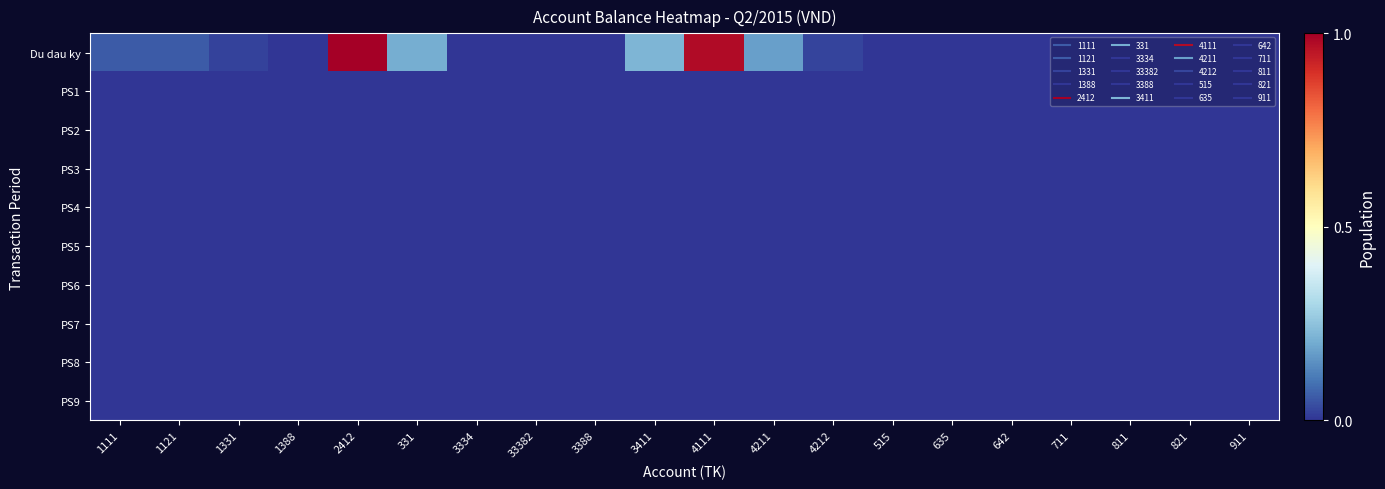

Rank the series by their maximum value, from highest to lowest.

Du dau ky, PS1, PS2, PS3, PS4, PS5, PS6, PS7, PS8, PS9